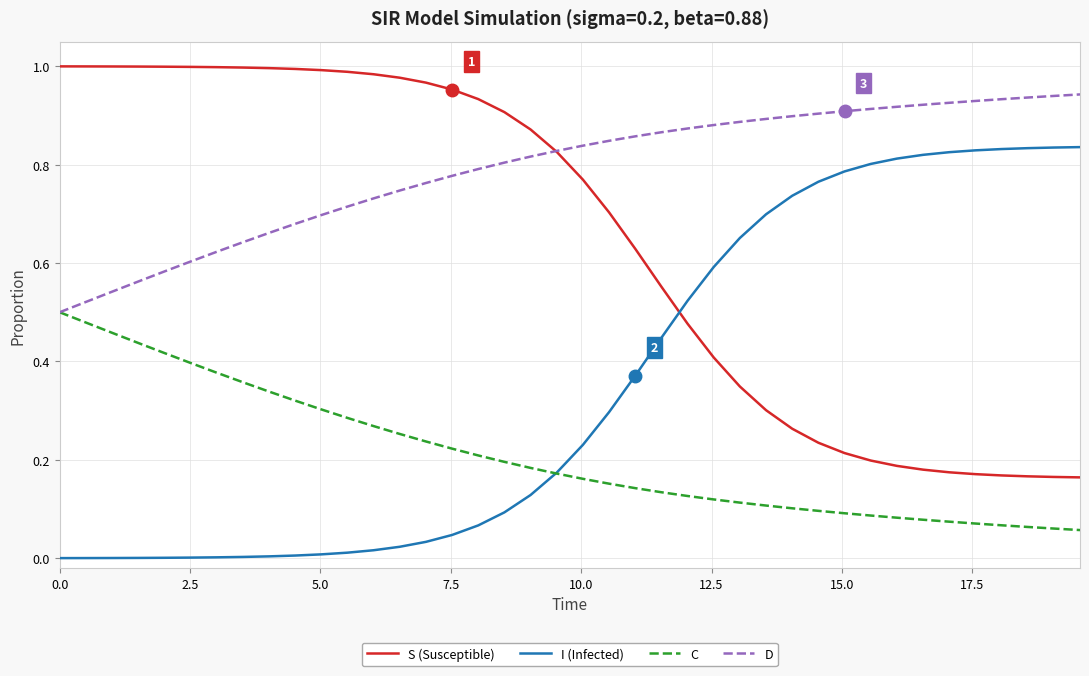

Count the number of categories in the chart.

40